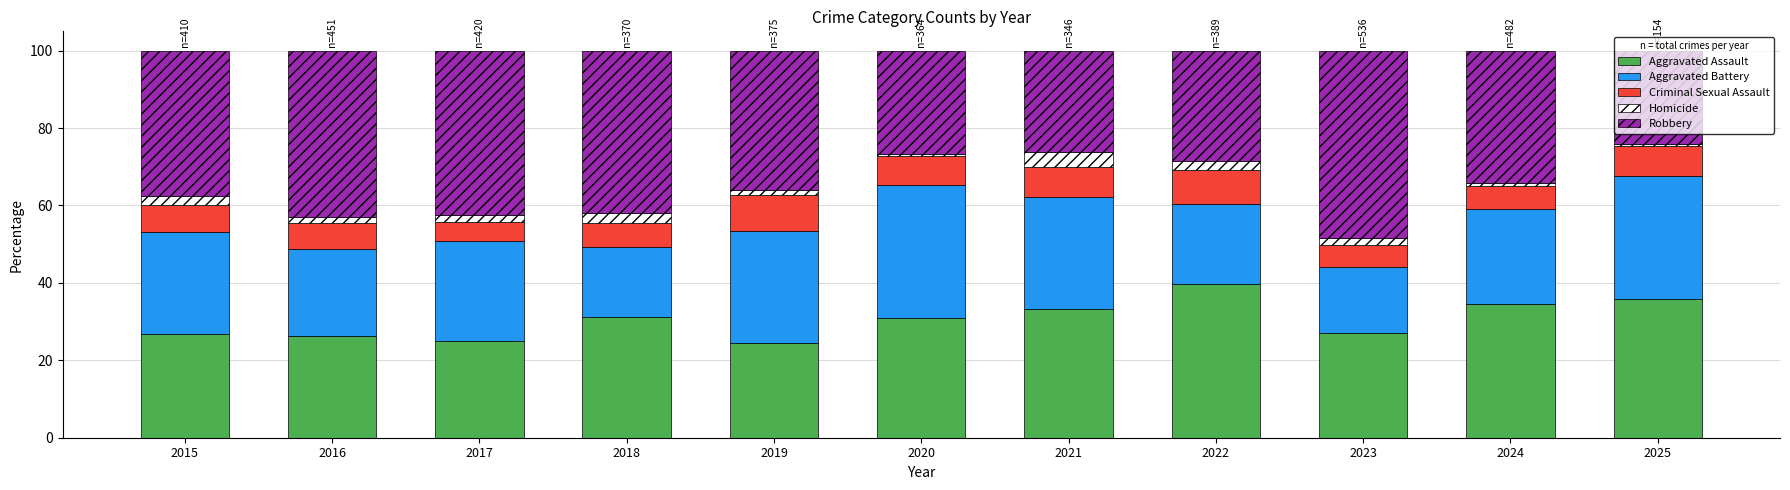

Which category has the highest value in the Aggravated Assault series?

2022